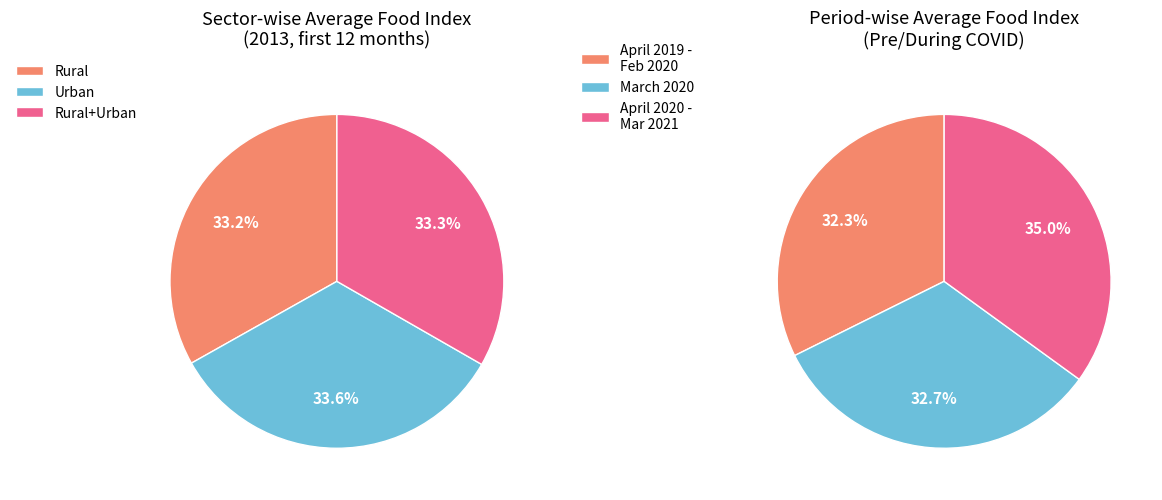

Approximately how many times larger is the value at Rural compared to Rural+Urban?

1.0